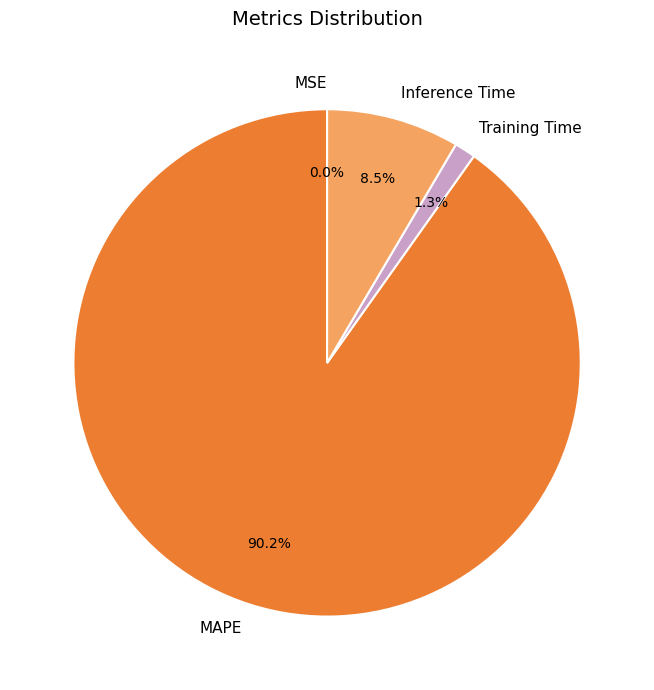

To the nearest percent, what is the difference between the largest and smallest slice percentages?

90%